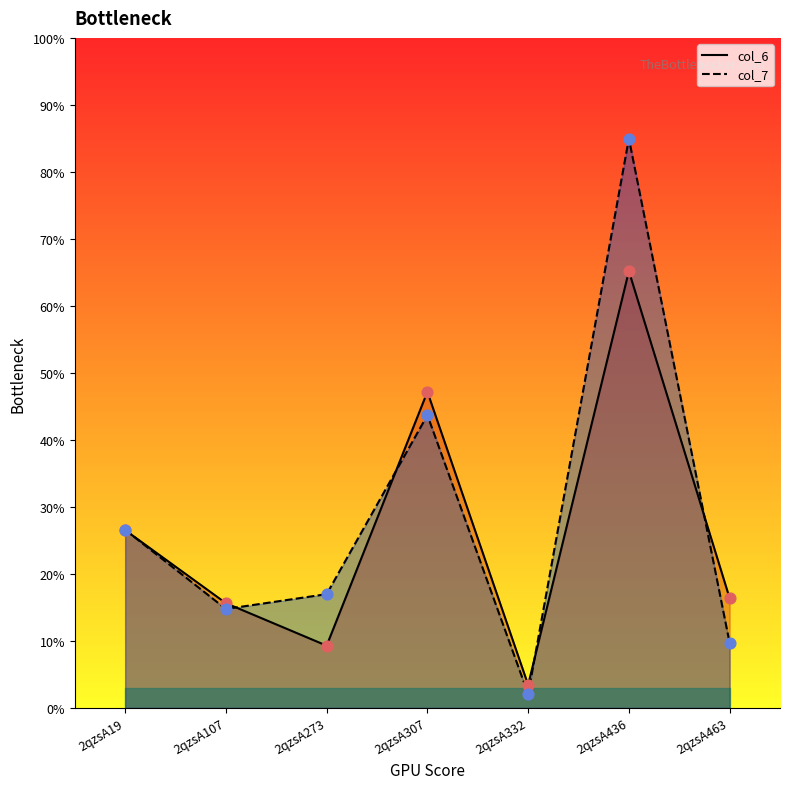

Which series has the largest total across all categories?

col_7 line